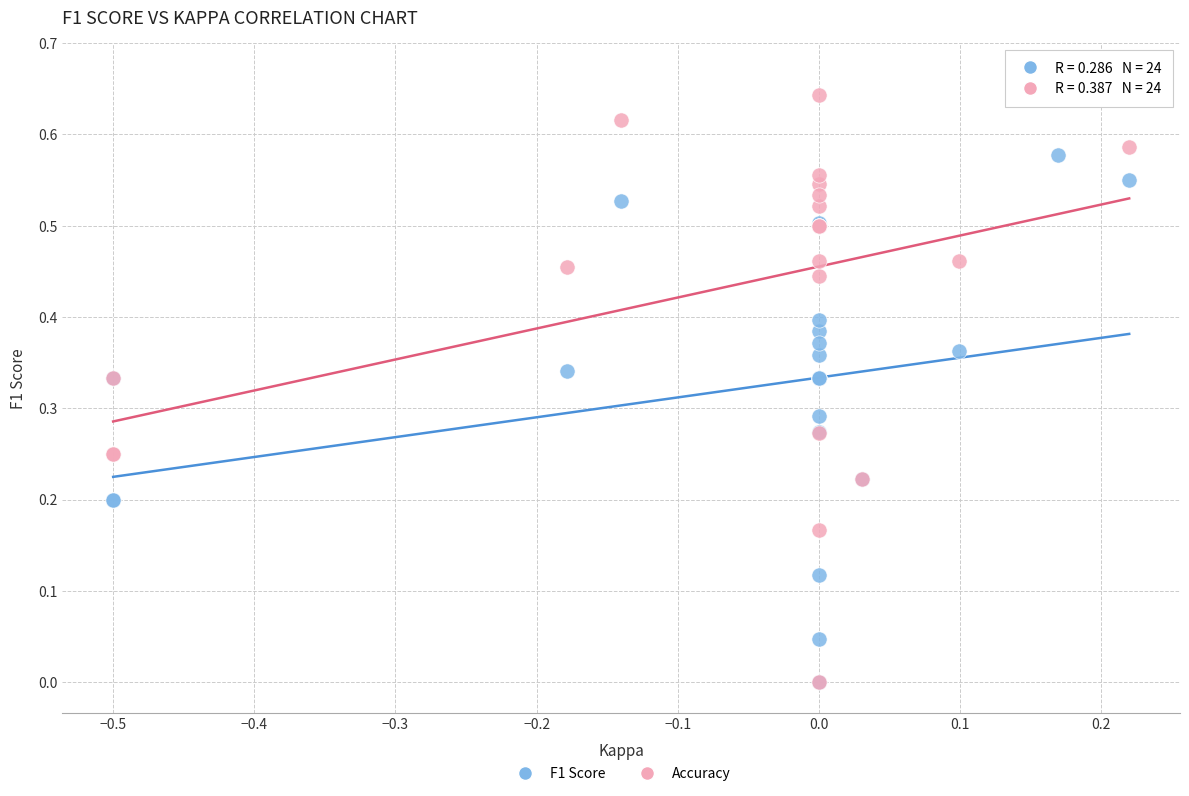

Which series reaches the maximum Y coordinate?

Accuracy